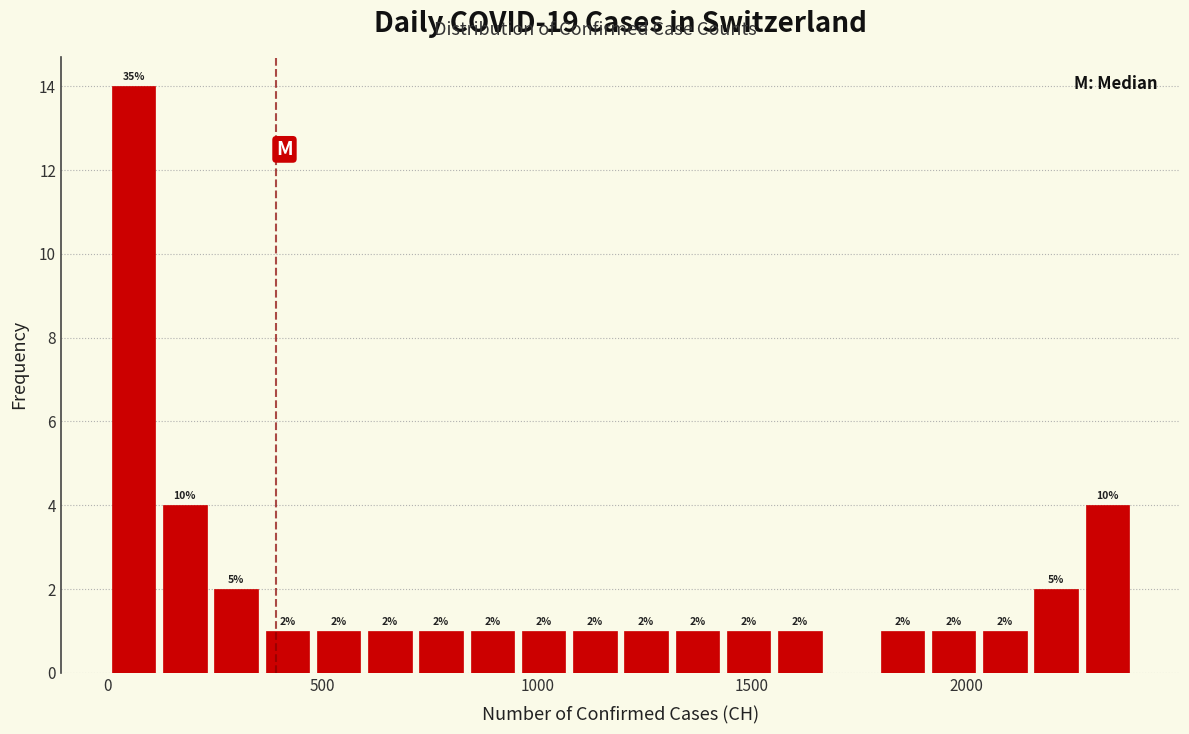

Read against the x-axis, roughly where is the centre of the tallest bar?

50